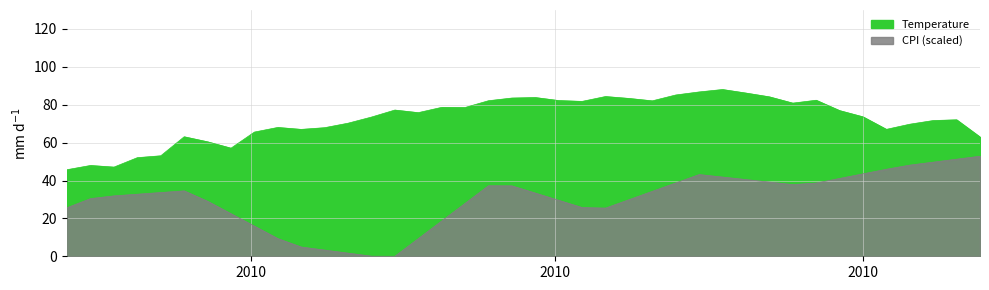

What is the difference between the maximum and minimum values in the Temperature series?

42.3